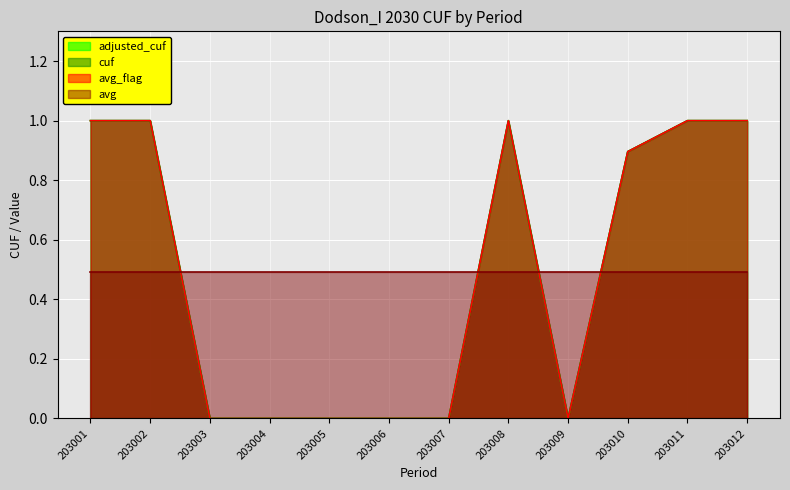

True or false: cuf has a value of 0.9 at 203010.

True